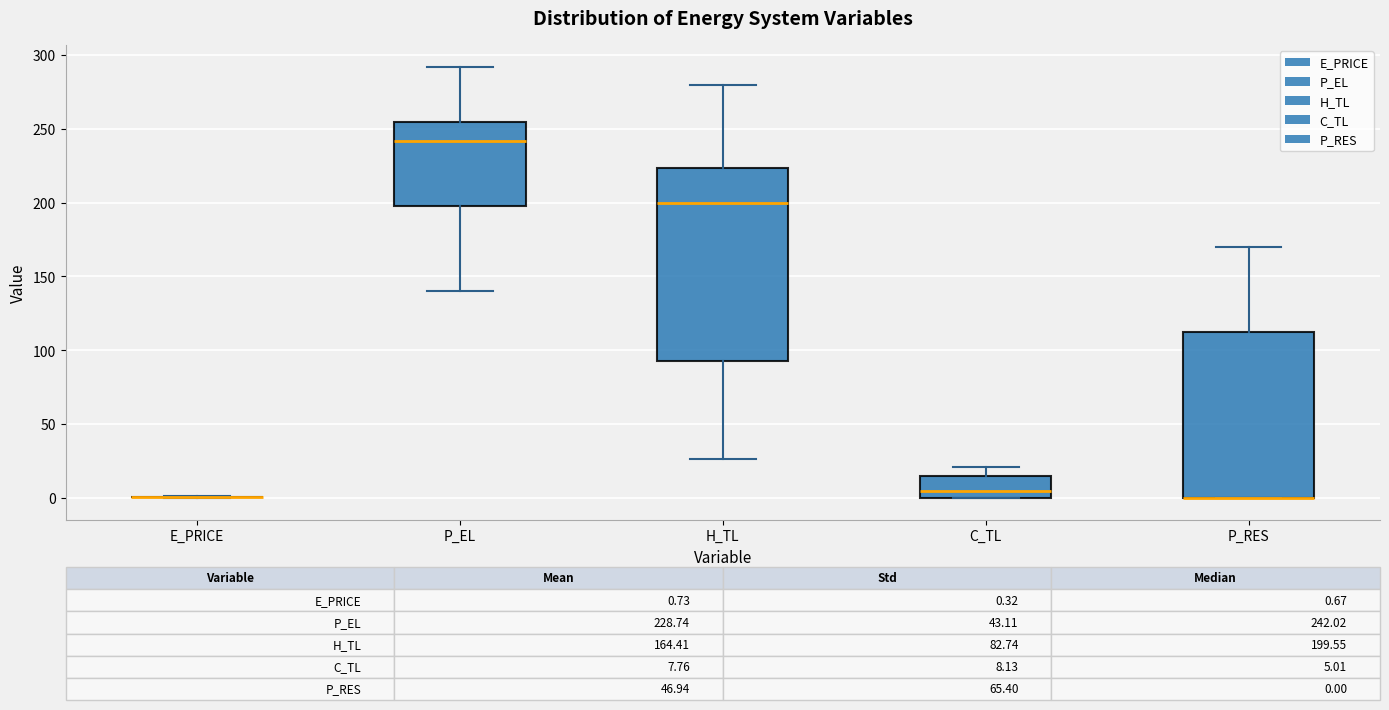

Comparing the boxes themselves (not the whiskers), which one is the tallest?

H_TL